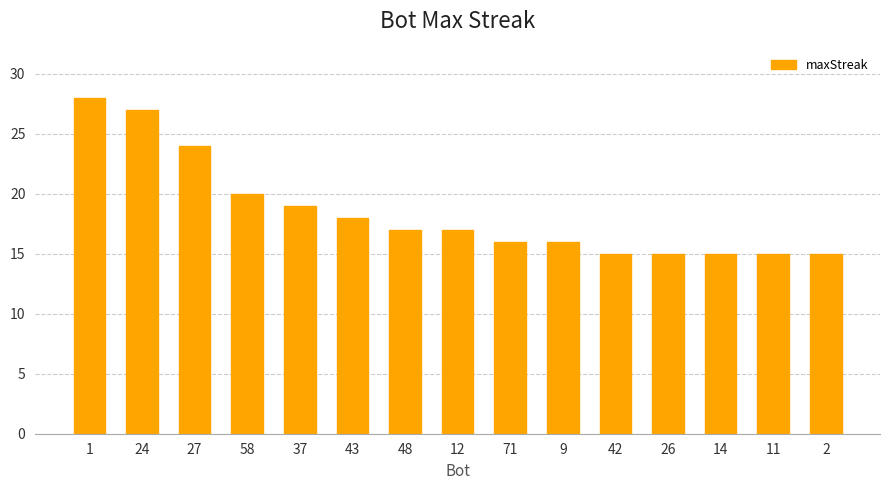

Which category has the highest value across all series?

1